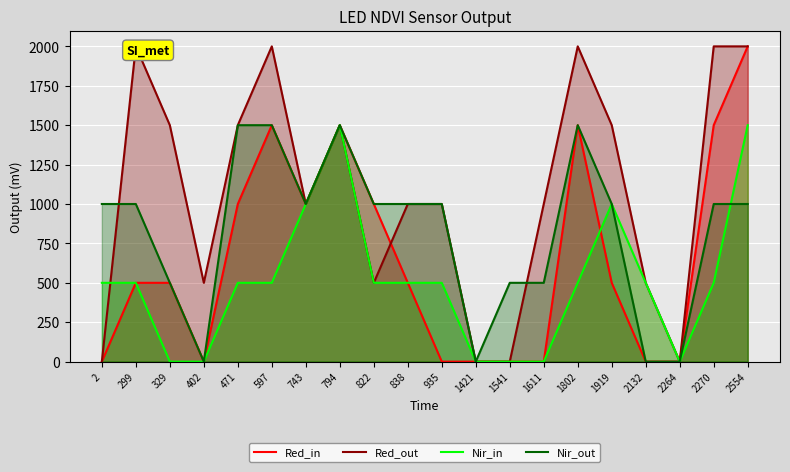

Which label corresponds to the largest value in the chart?

2554